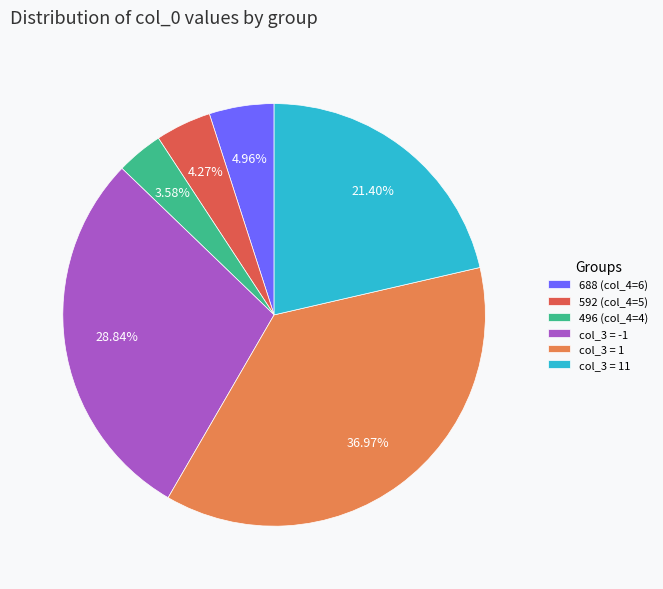

Which has a higher value, col_3 = 11 or 592 (col_4=5)?

col_3 = 11